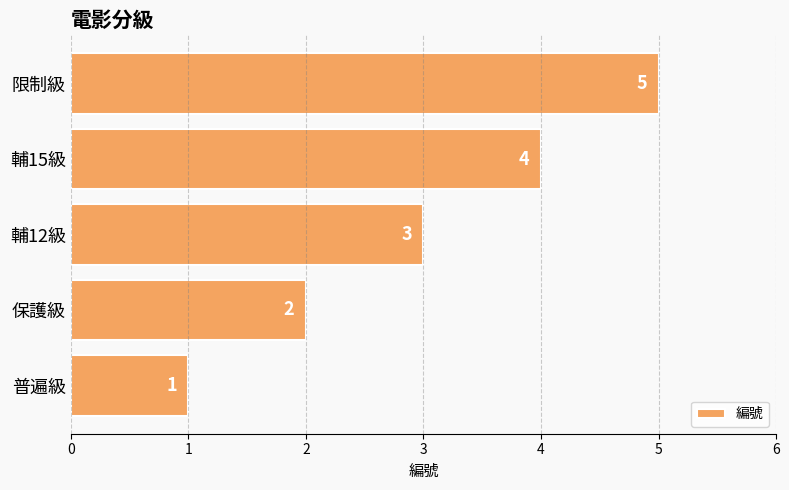

List the labels in order of value, largest first.

限制級, 輔15級, 輔12級, 保護級, 普遍級